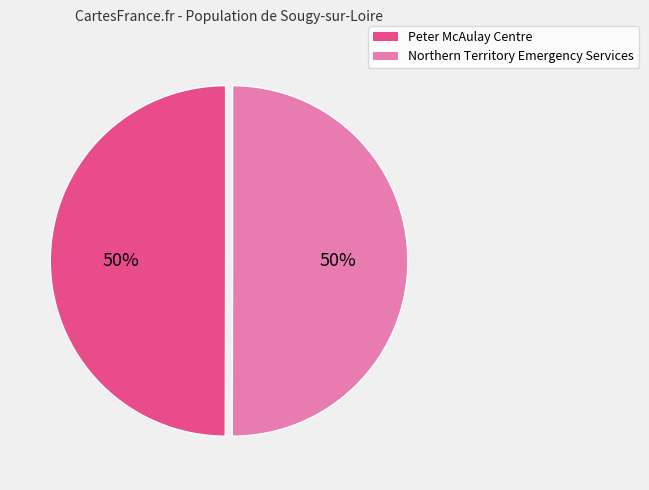

What percentage is the Peter McAulay Centre slice, to the nearest percent?

50%